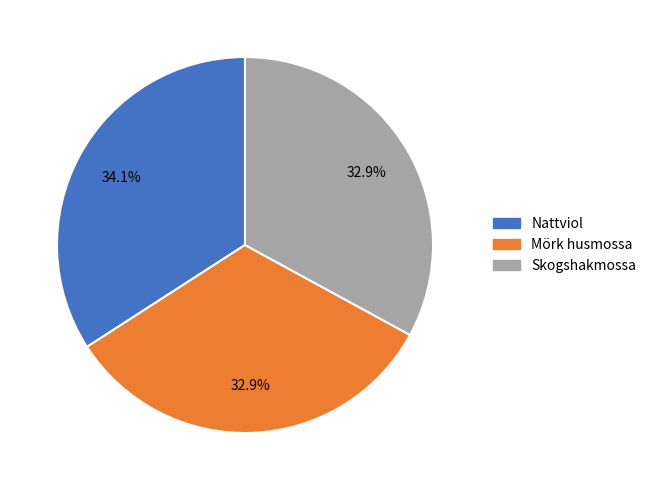

What is the largest slice in the pie chart?

Nattviol